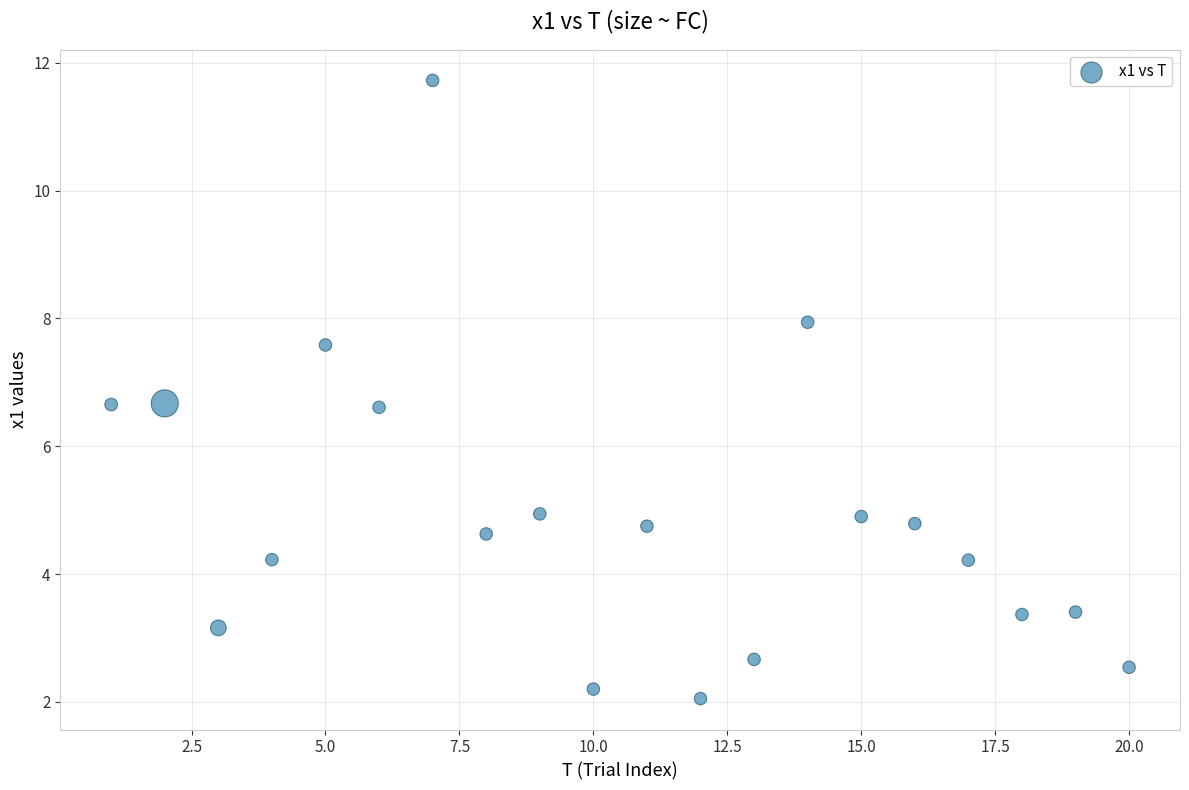

What is the range of X values (max minus min)?

19.0